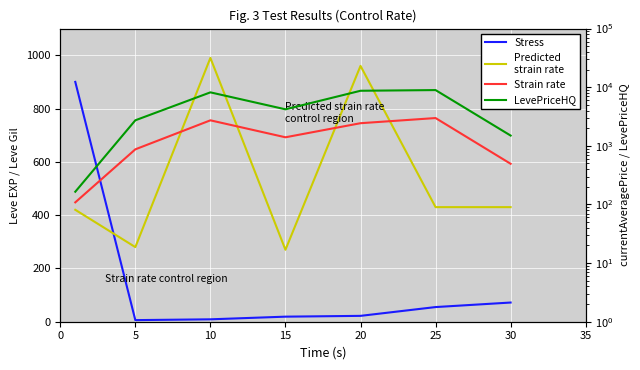

Which label corresponds to the largest value in the chart?

25